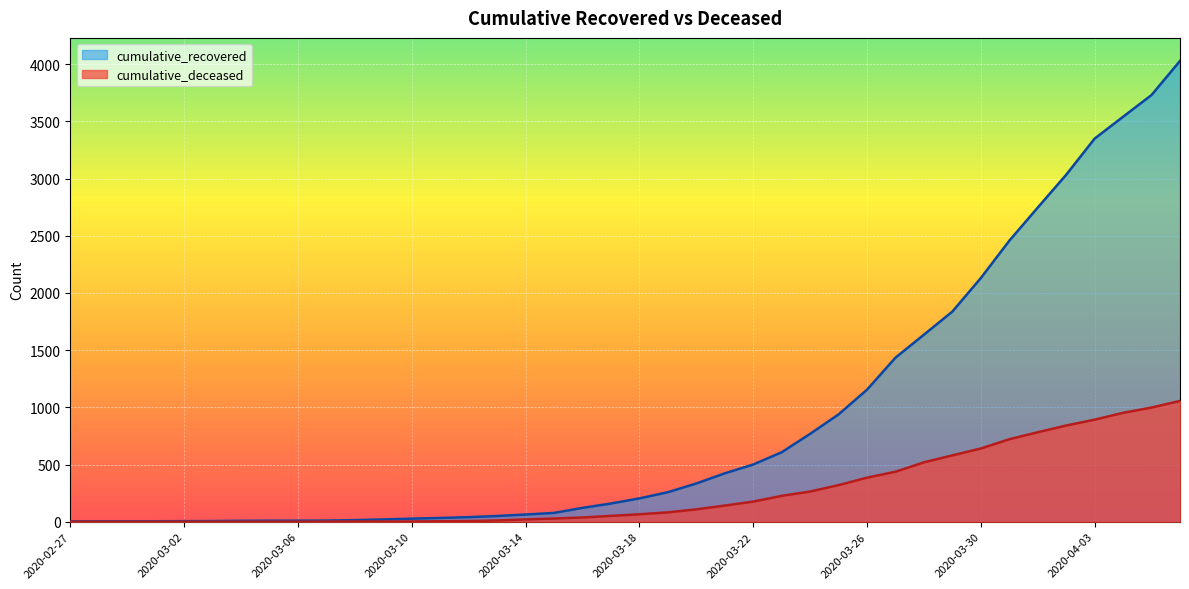

True or false: cumulative_recovered and cumulative_deceased intersect in this chart.

False